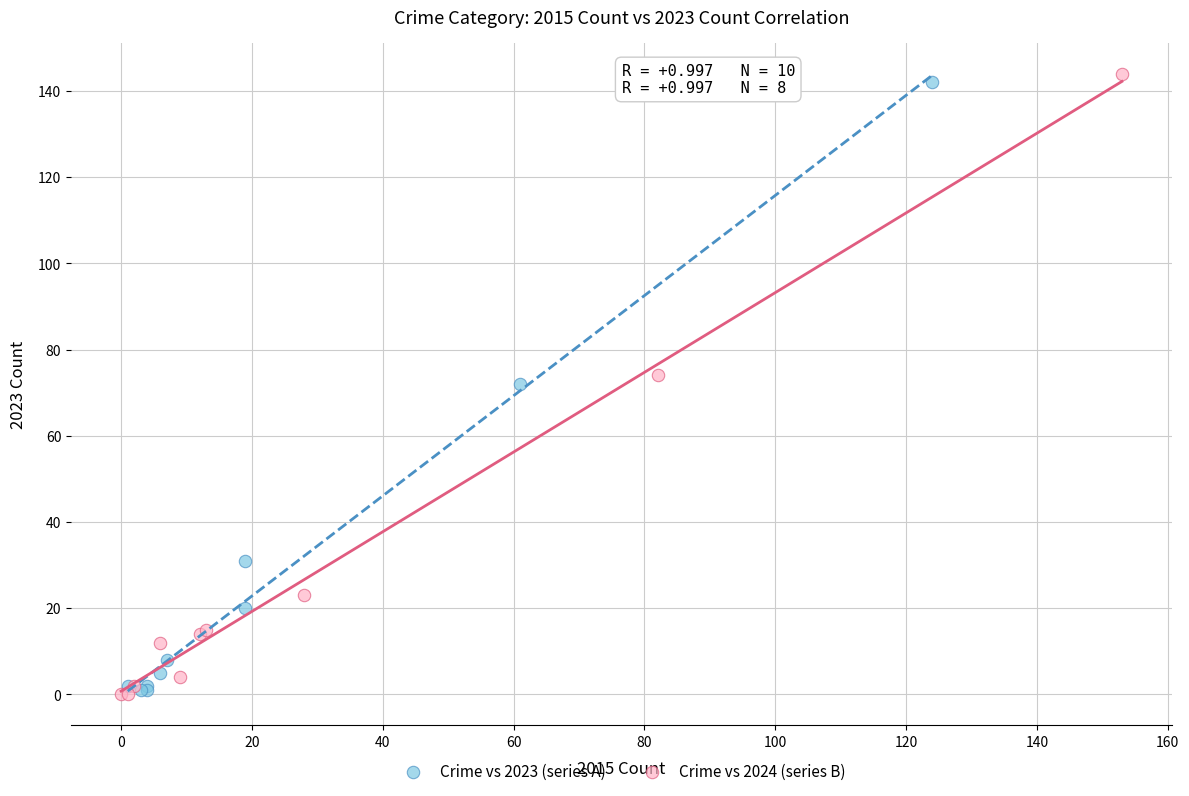

Which series has the largest Y range (max minus min)?

Crime vs 2024 (series B)